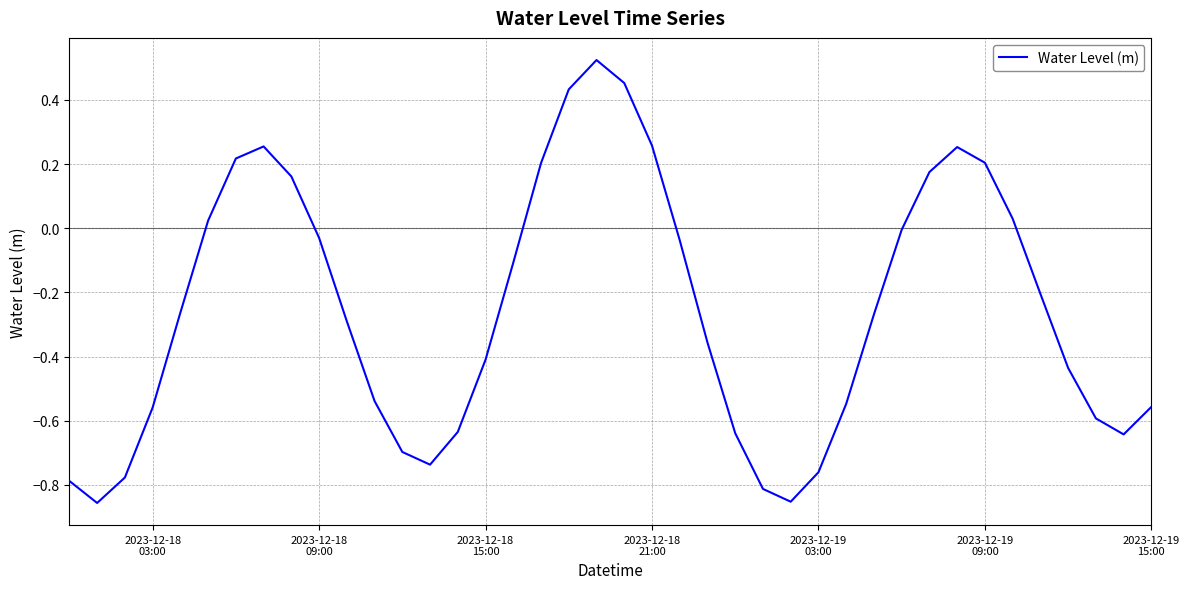

What is the difference between the maximum and minimum values?

1.4